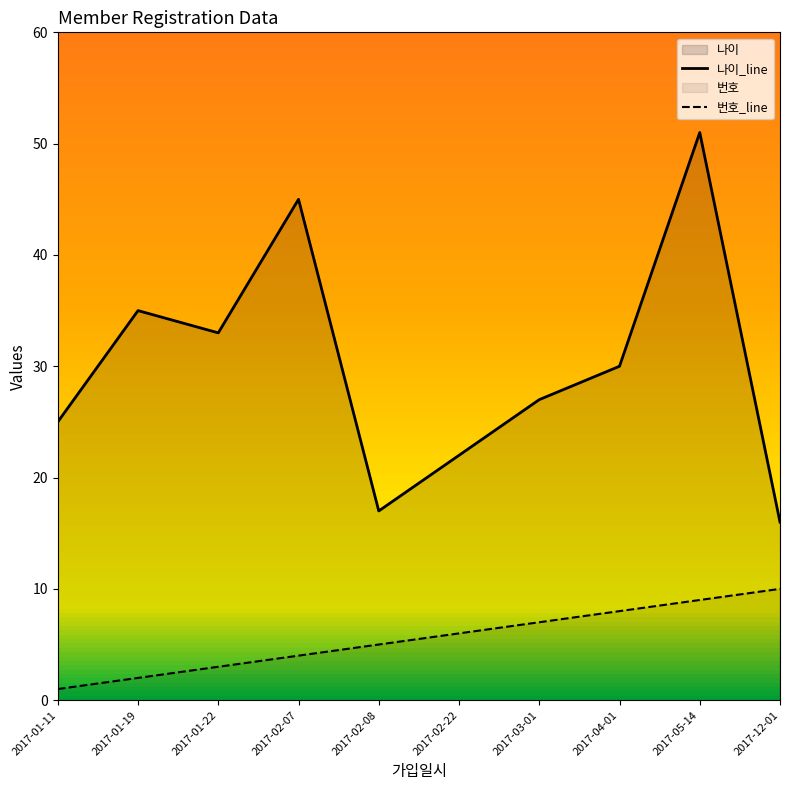

The value of 나이_line at 2017-02-22 is 38. True or false?

False